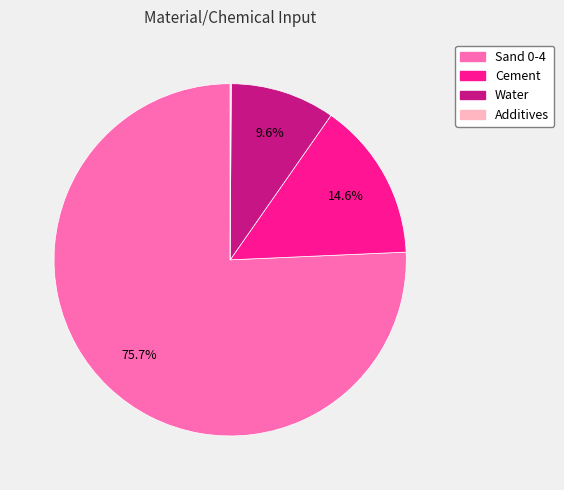

The Sand 0-4 slice represents 64% of the pie. True or false?

False